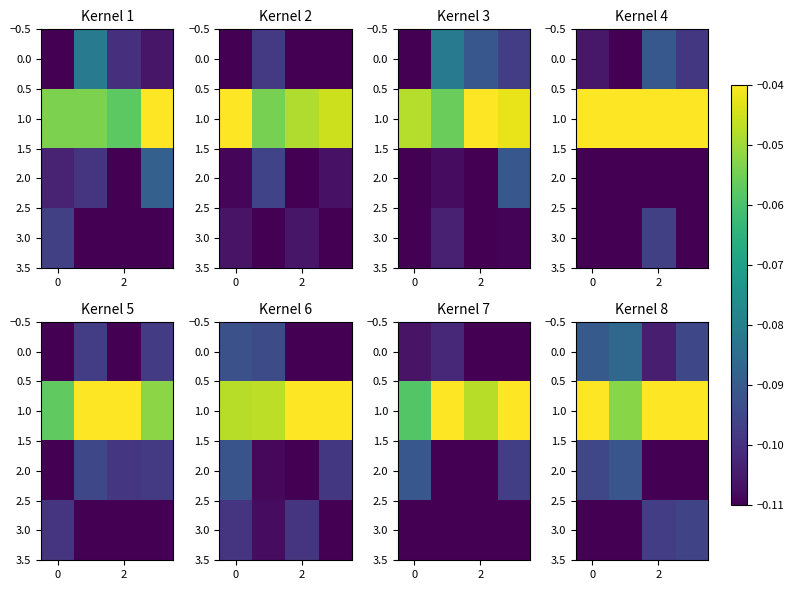

At which category does the chart reach its minimum across all series?

2